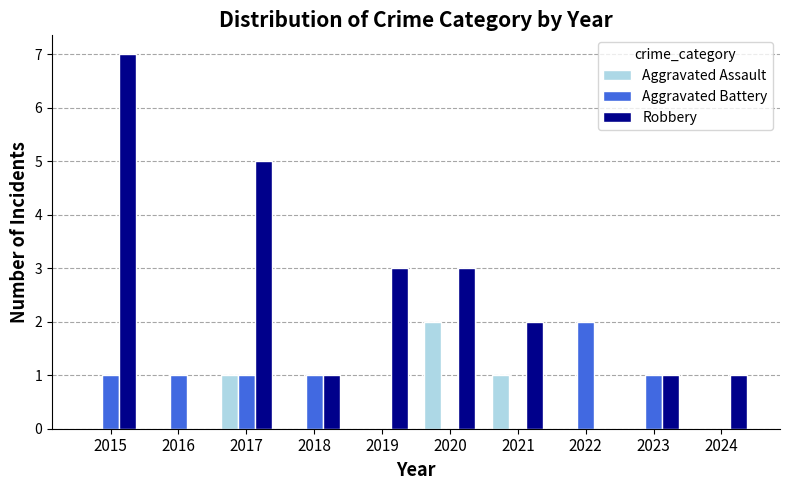

Which series changed the most between 2016 and 2018?

Robbery